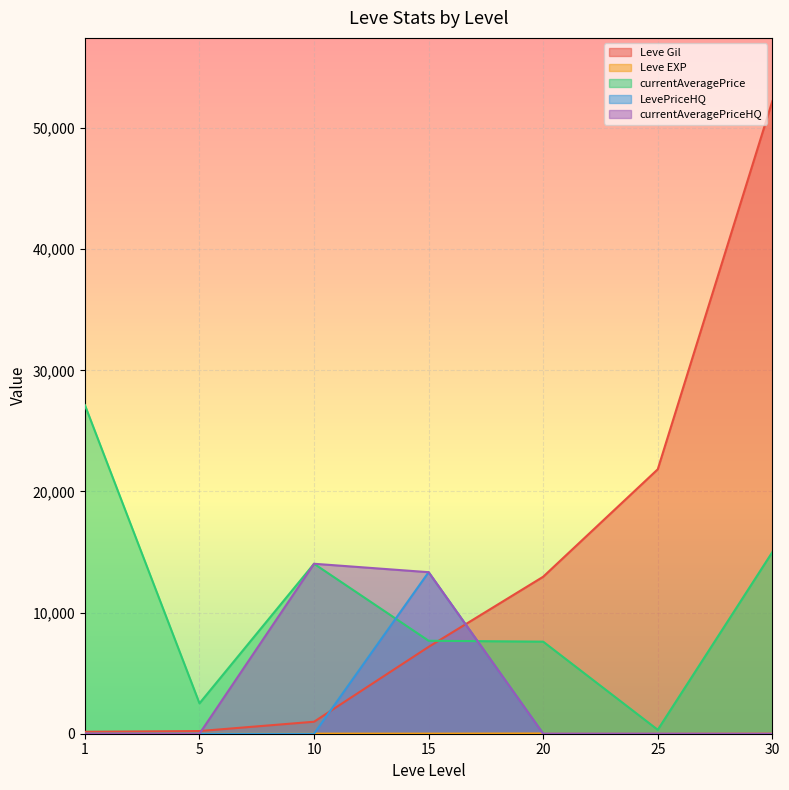

What is the sum of the currentAveragePriceHQ values at 15 and 10?

27366